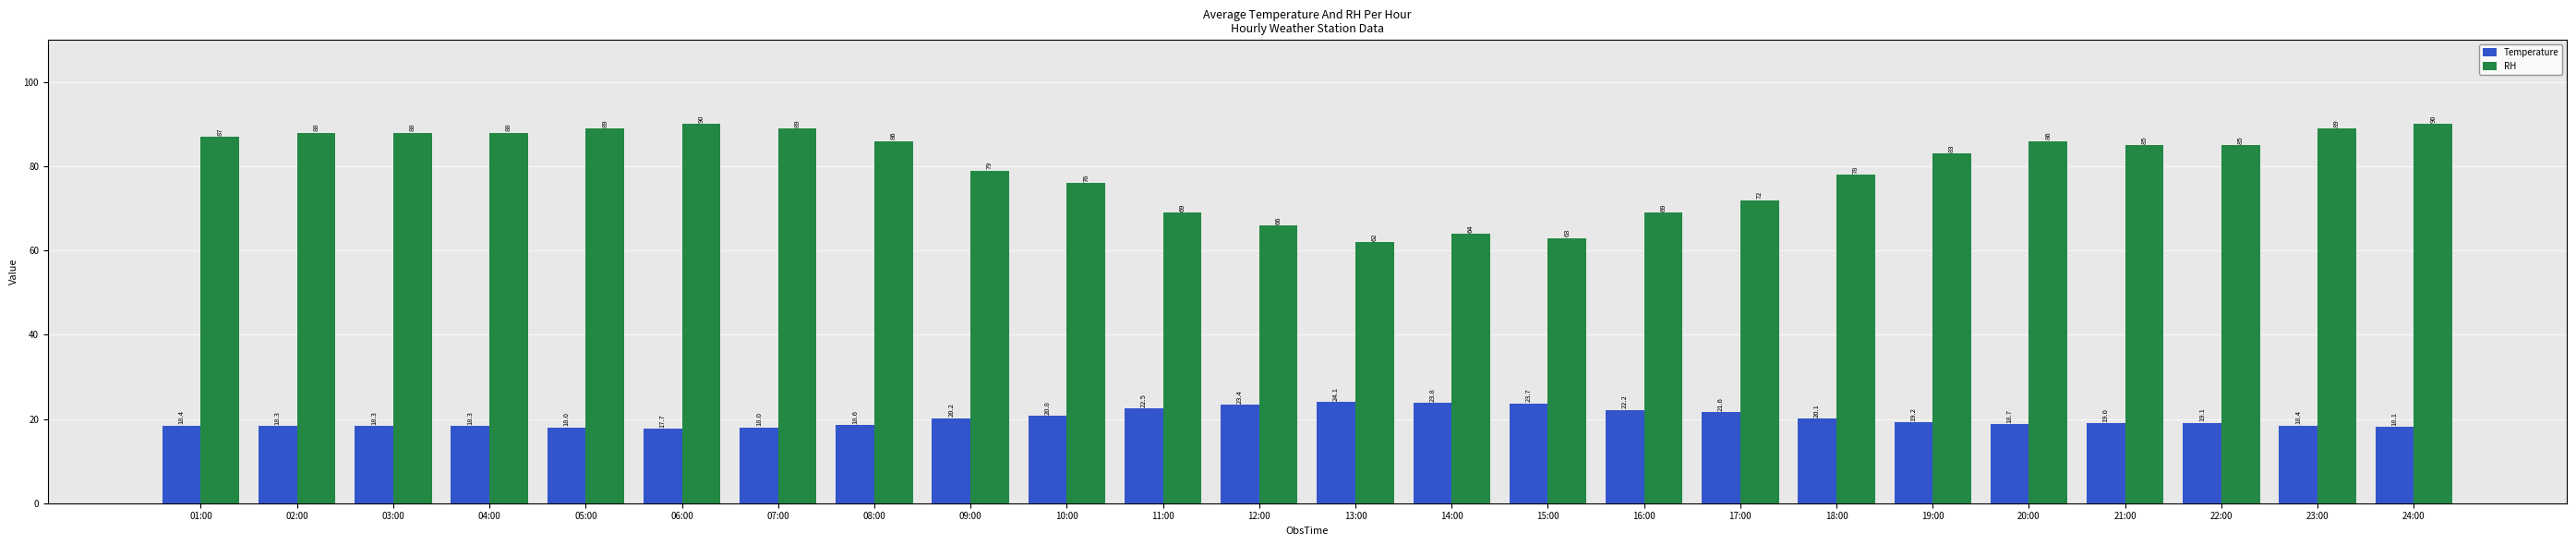

Is the value of Temperature at 10:00 greater than the value of RH at 22:00?

No